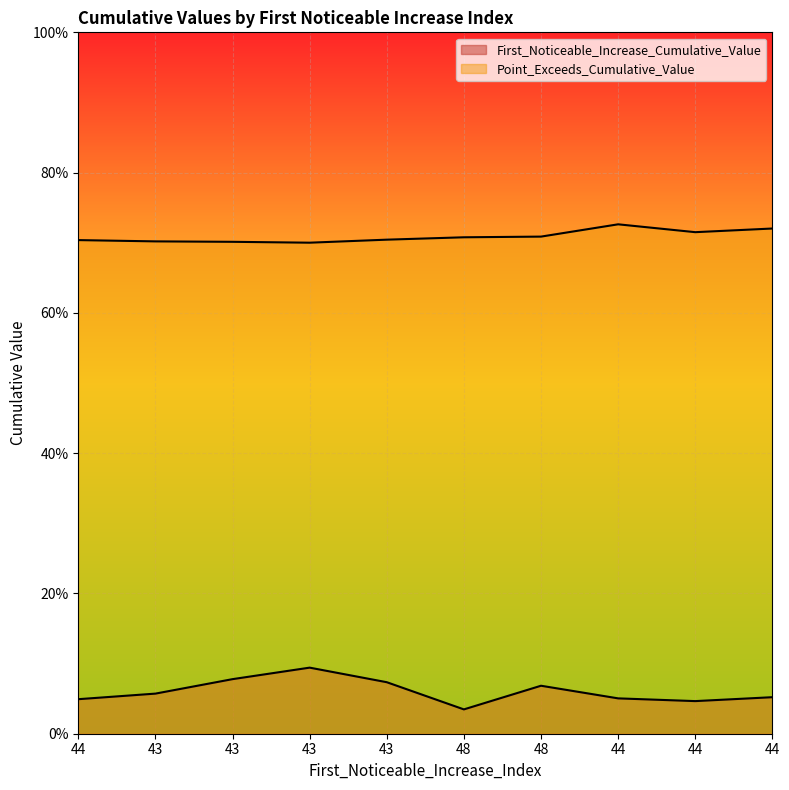

Count the number of categories in the chart.

10